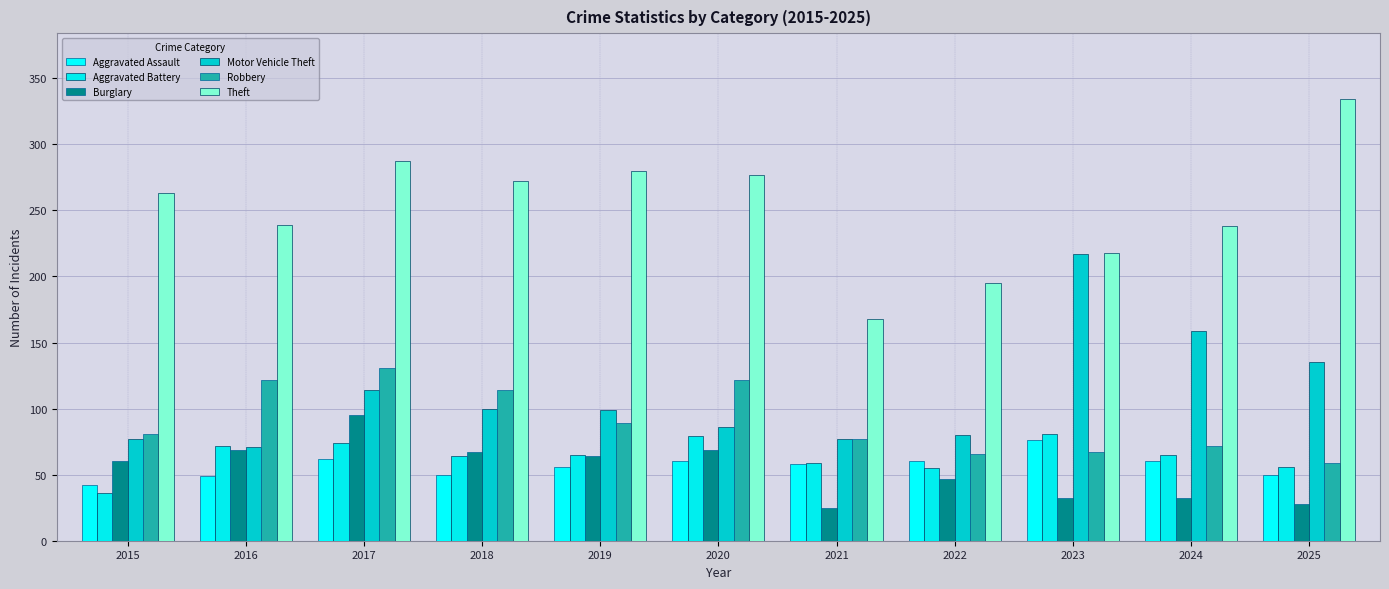

Which label corresponds to the largest value in the chart?

2025